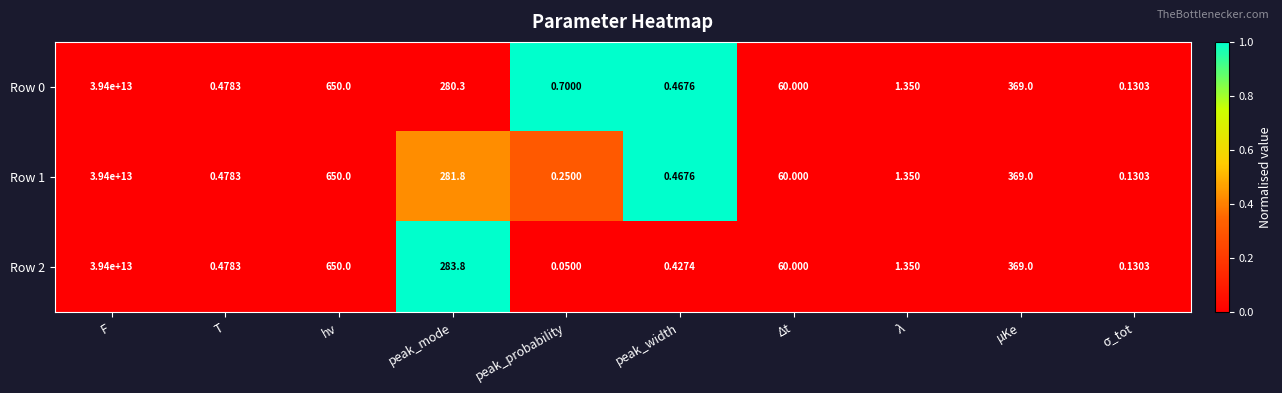

Which label corresponds to the largest value in the chart?

F